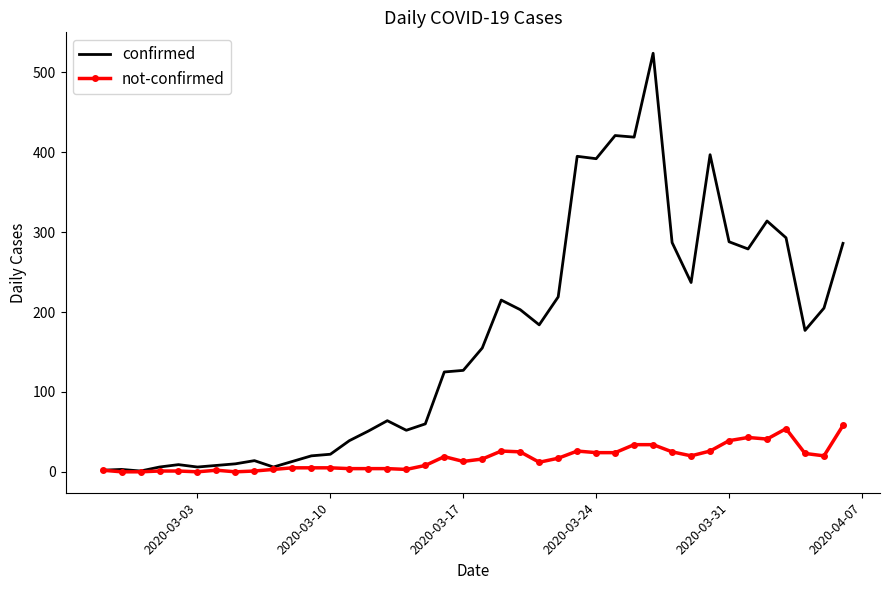

Which series has the widest spread of values?

confirmed